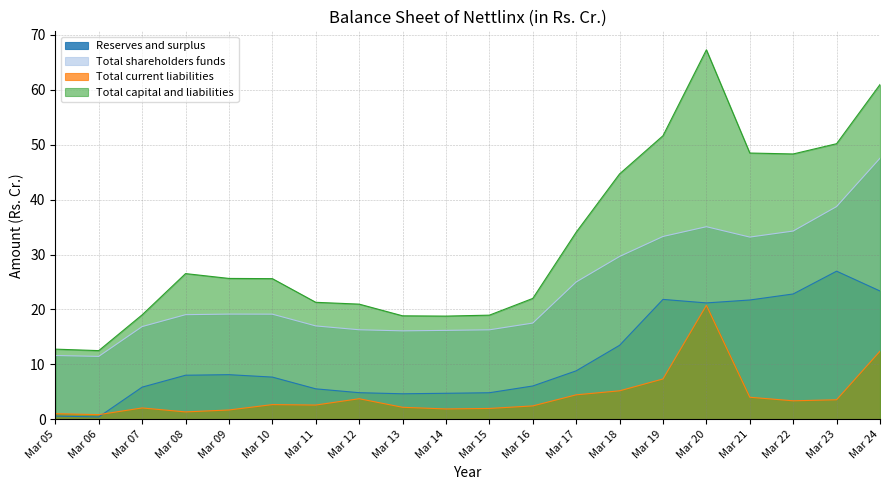

True or false: Total current liabilities has more than 0 interior local peaks.

True